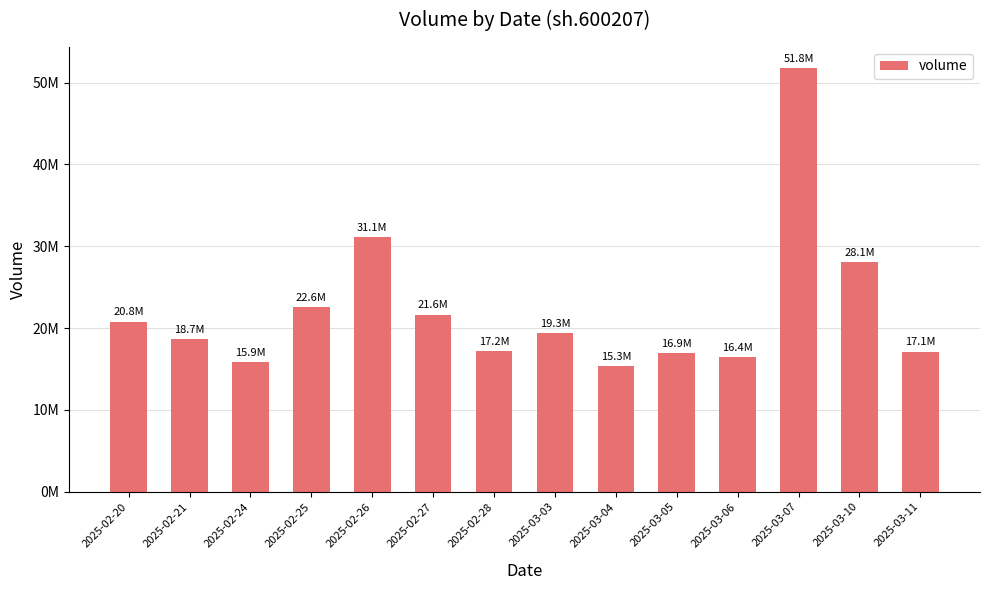

What is the value of the 11th bar from the left?

16413662